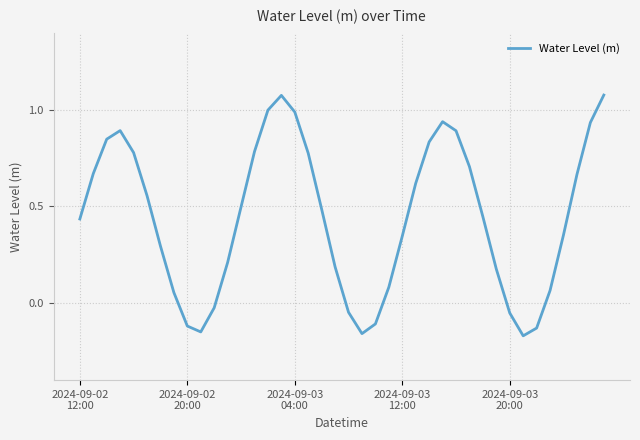

What is the difference between the maximum and minimum values?

1.2